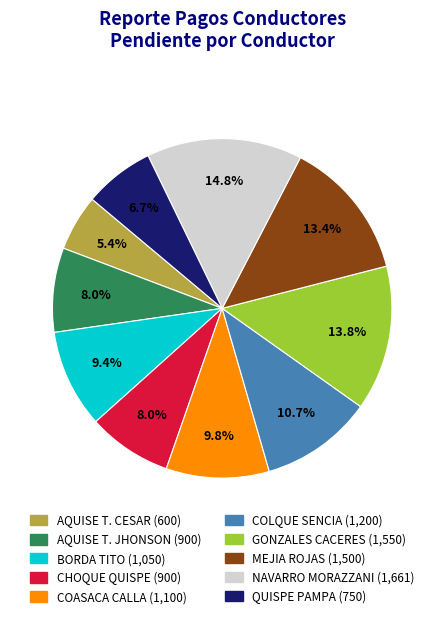

Is there a majority slice in this chart?

No